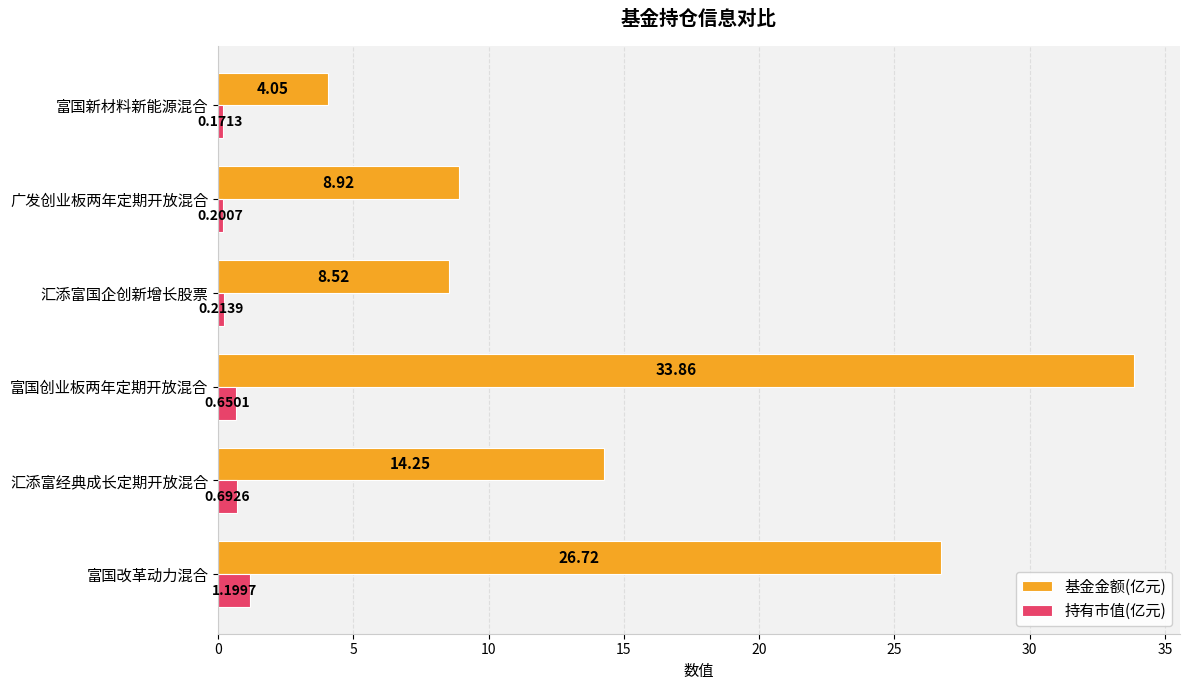

At which label is 基金金额(亿元) closest to 18?

汇添富经典成长定期开放混合